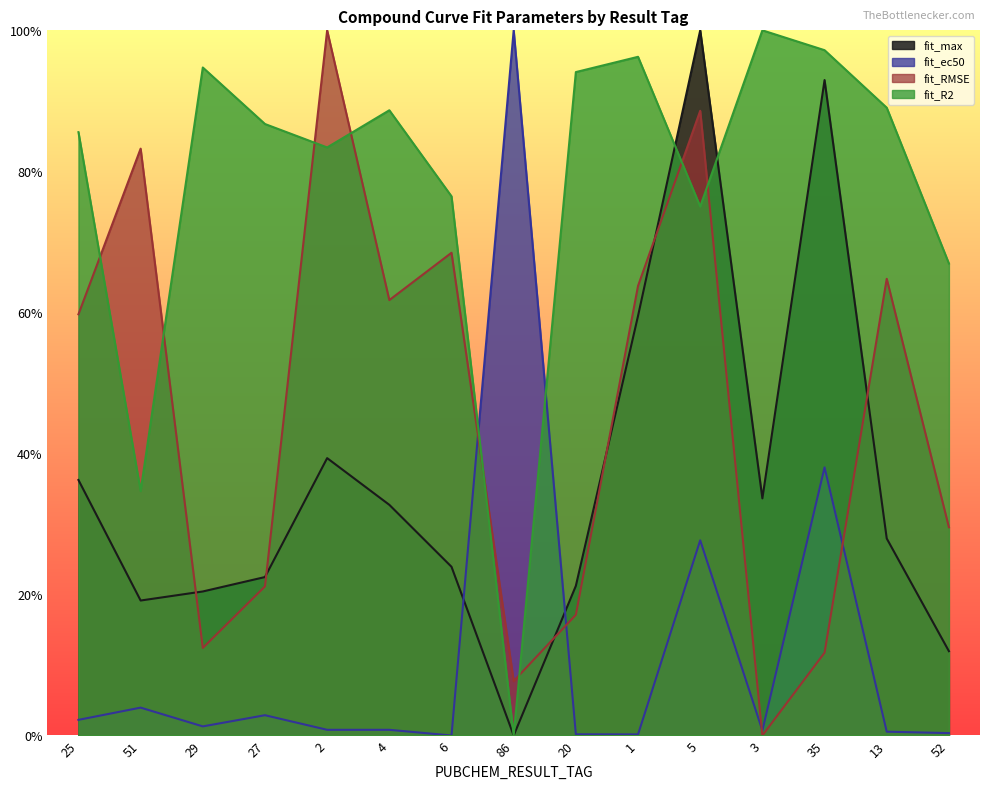

Reading left to right, transcribe all the data shown in this chart.

fit_max: 25=0.4	51=0.2	29=0.2	27=0.2	2=0.4	4=0.3	6=0.2	86=0.0	20=0.2	1=0.6	5=1.0	3=0.3	35=0.9	13=0.3	52=0.1
fit_ec50: 25=0.0	51=0.0	29=0.0	27=0.0	2=0.0	4=0.0	6=0.0	86=1.0	20=0.0	1=0.0	5=0.3	3=0.0	35=0.4	13=0.0	52=0.0
fit_RMSE: 25=0.6	51=0.8	29=0.1	27=0.2	2=1.0	4=0.6	6=0.7	86=0.1	20=0.2	1=0.6	5=0.9	3=0.0	35=0.1	13=0.6	52=0.3
fit_R2: 25=0.9	51=0.3	29=0.9	27=0.9	2=0.8	4=0.9	6=0.8	86=0.0	20=0.9	1=1.0	5=0.8	3=1.0	35=1.0	13=0.9	52=0.7